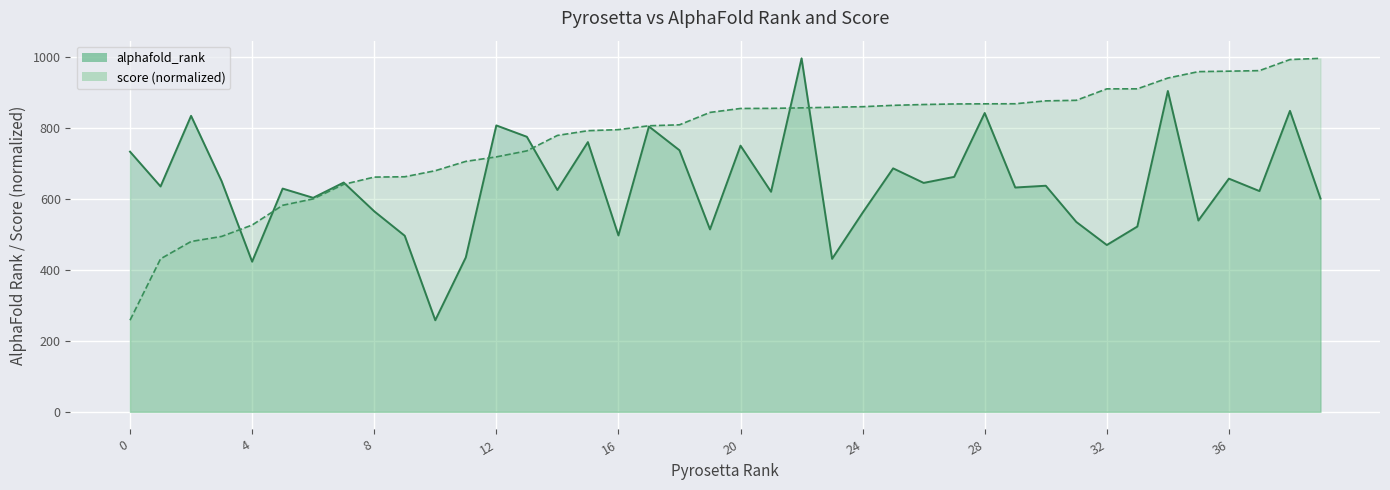

At 8, list the series in order from smallest to largest.

alphafold_rank, score